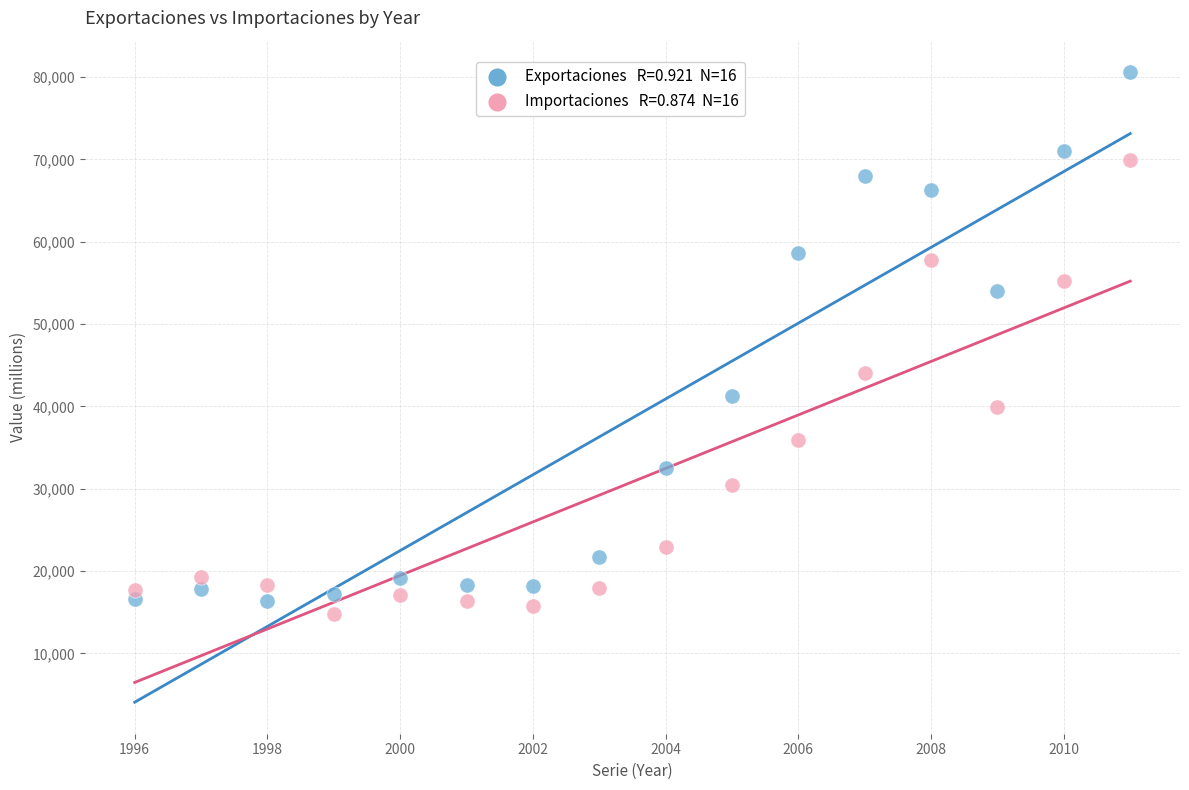

Across all series, what Y value is closest to 47660?

44031